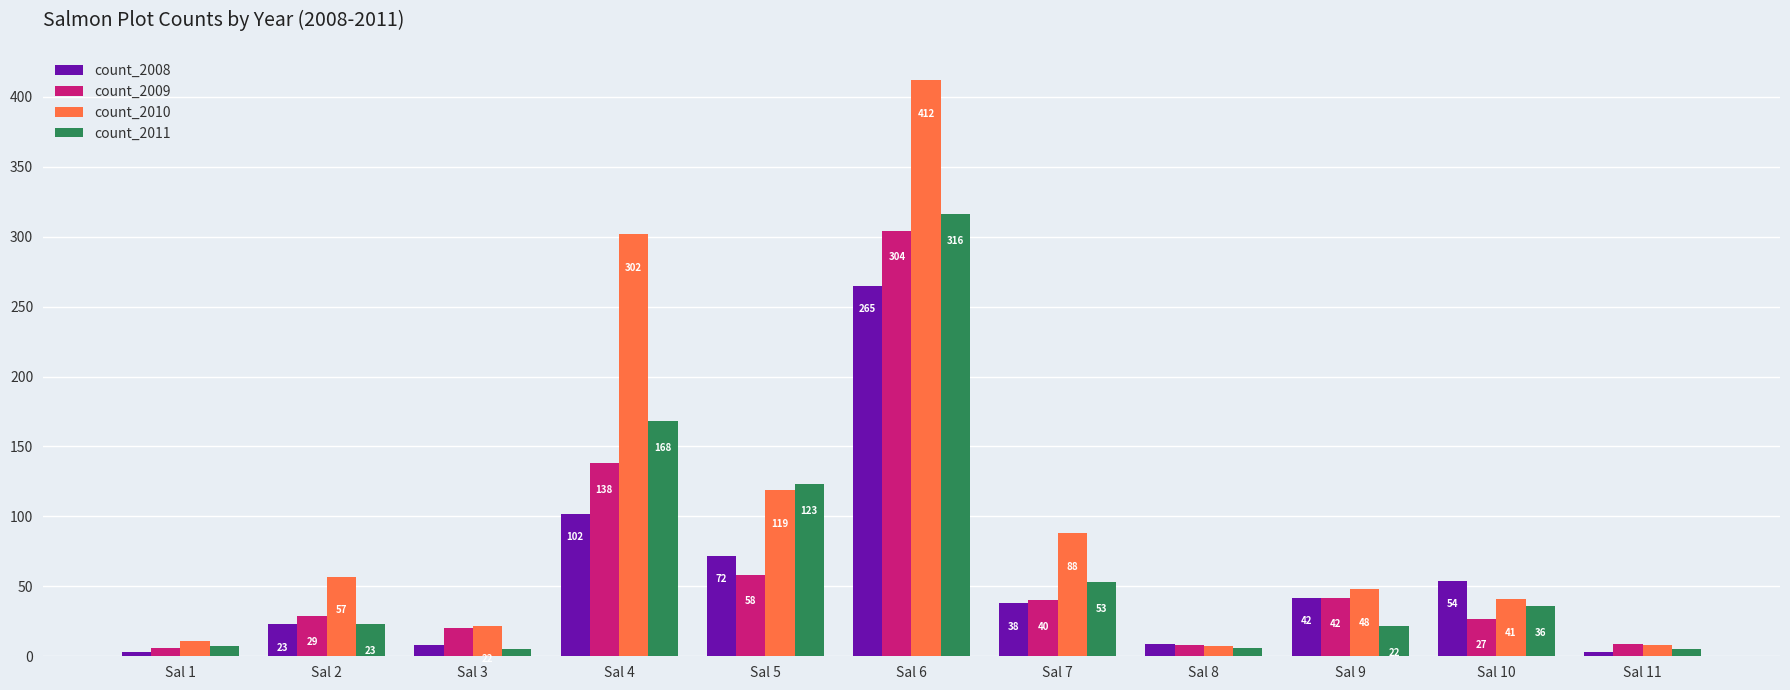

How many groups of bars are there?

11